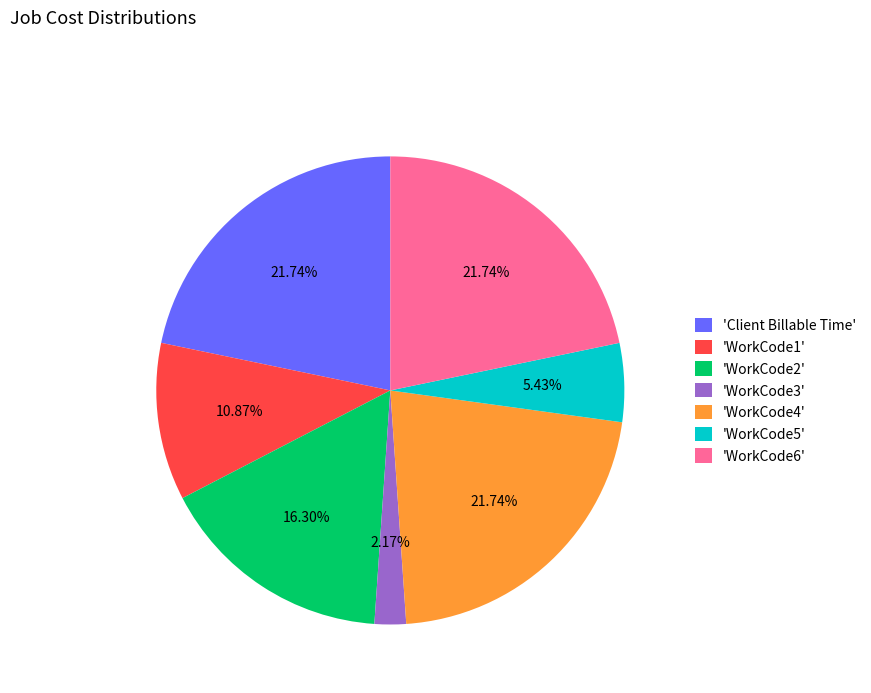

Does 'WorkCode3' represent more than half of the total?

No